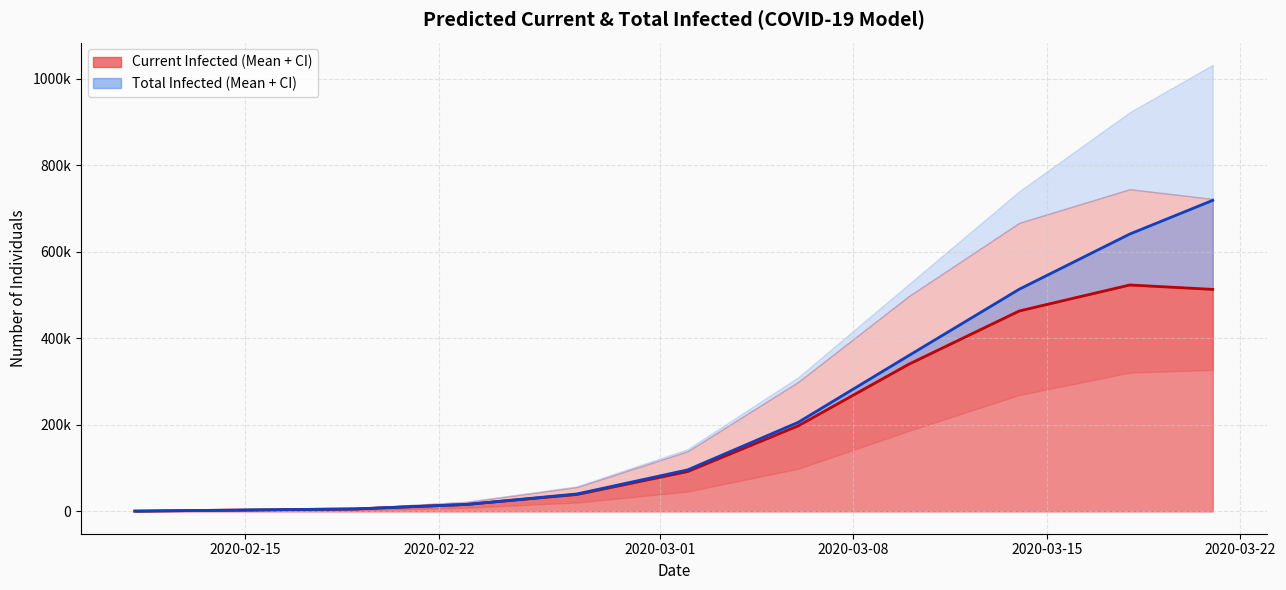

At how many categories does at least one series exceed 481368?

3